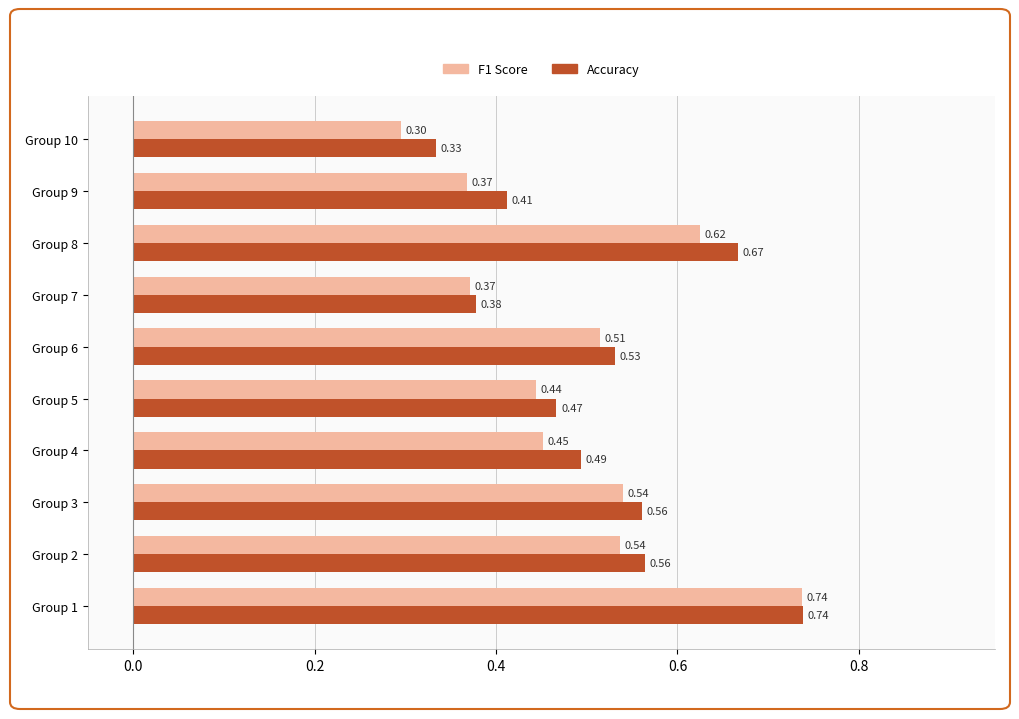

What is the total value across all series at Group 6?

1.0